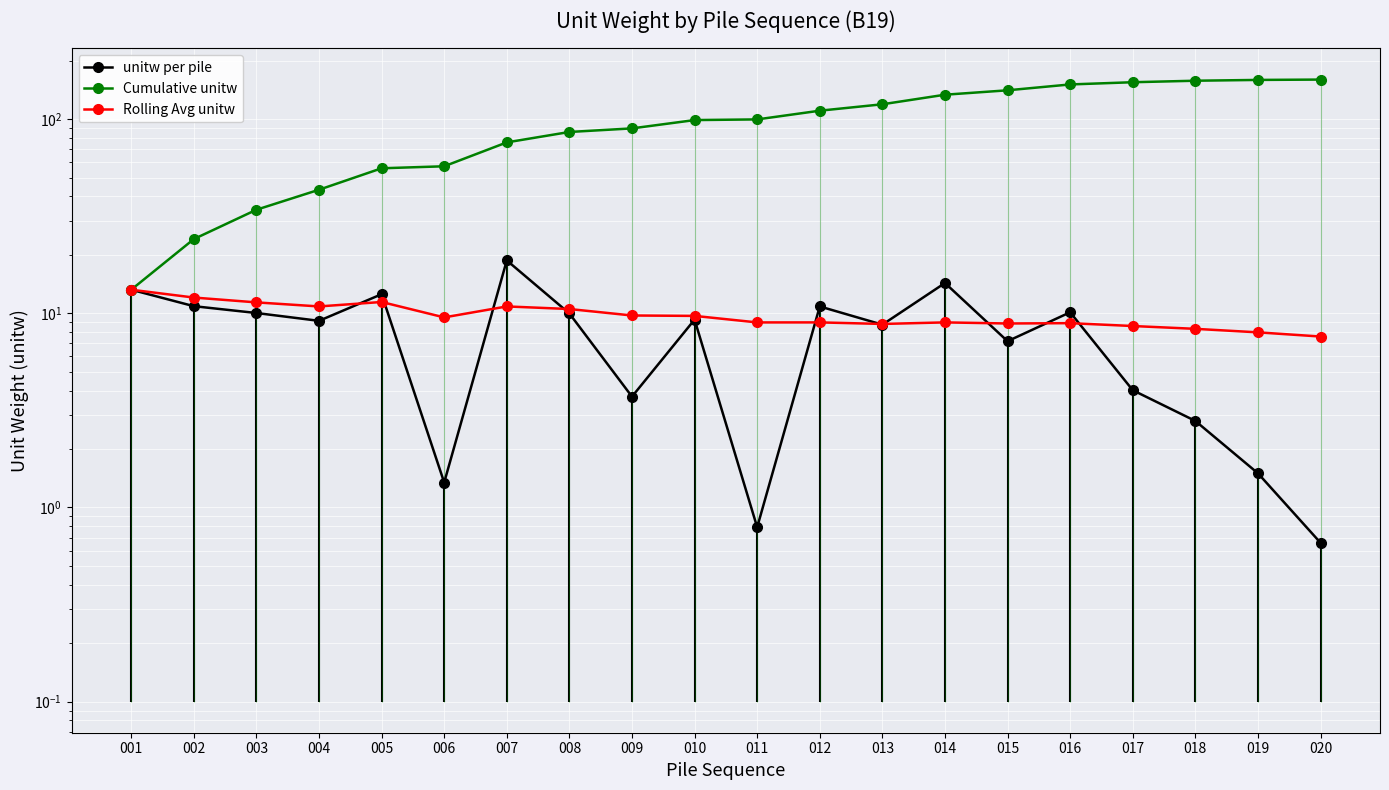

Which category has the highest value in the Rolling Avg unitw series?

001